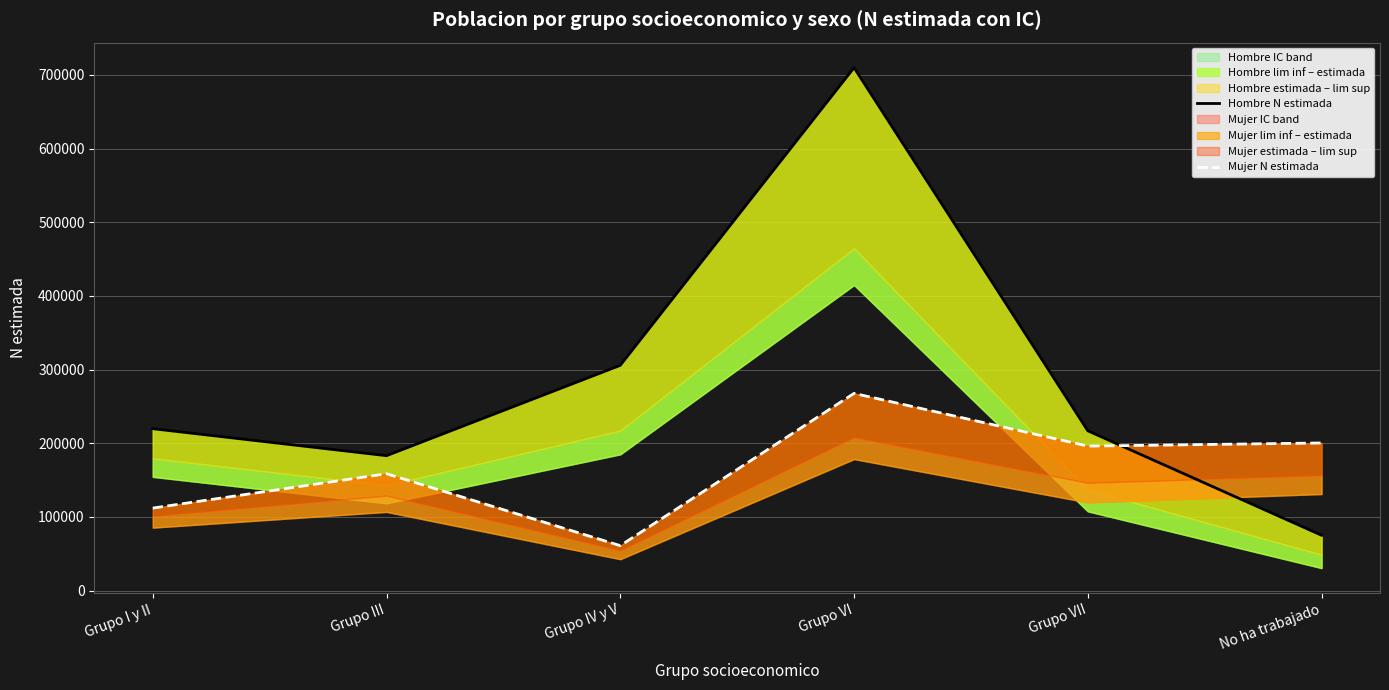

Which has a higher value, Grupo I y II or Grupo VI?

Grupo VI